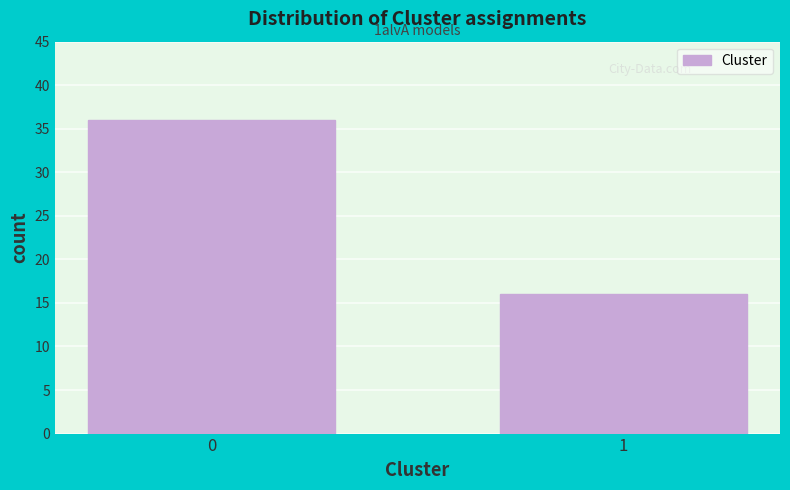

Reading right to left, what are all the values shown in this chart?

1=16	0=36